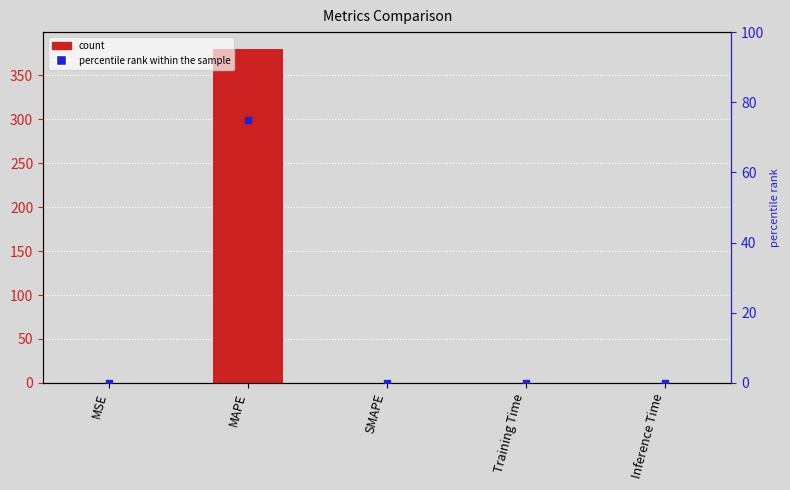

At how many categories does at least one series exceed 339?

1